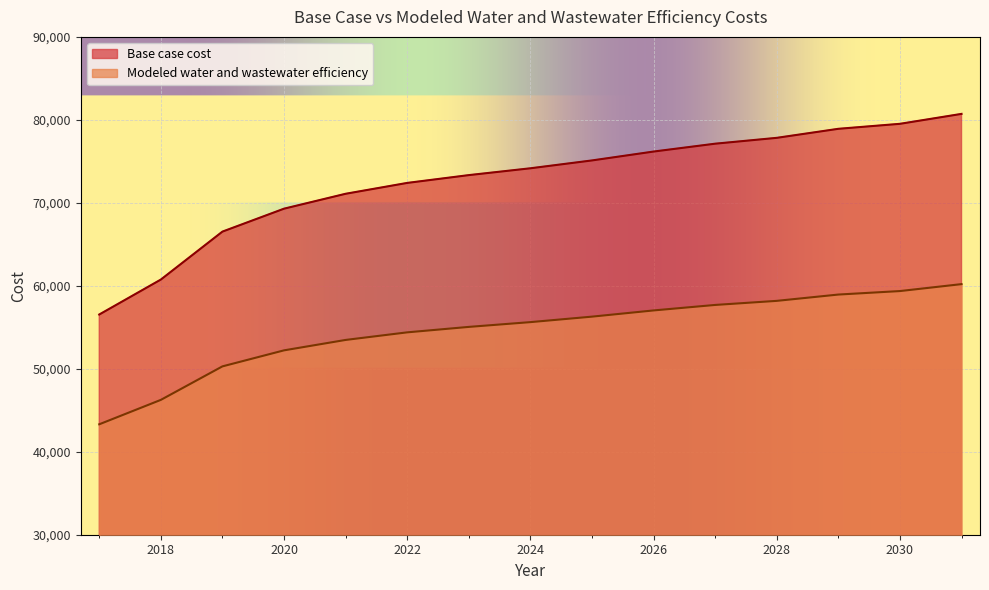

Which series has the largest total across all categories?

Base case cost